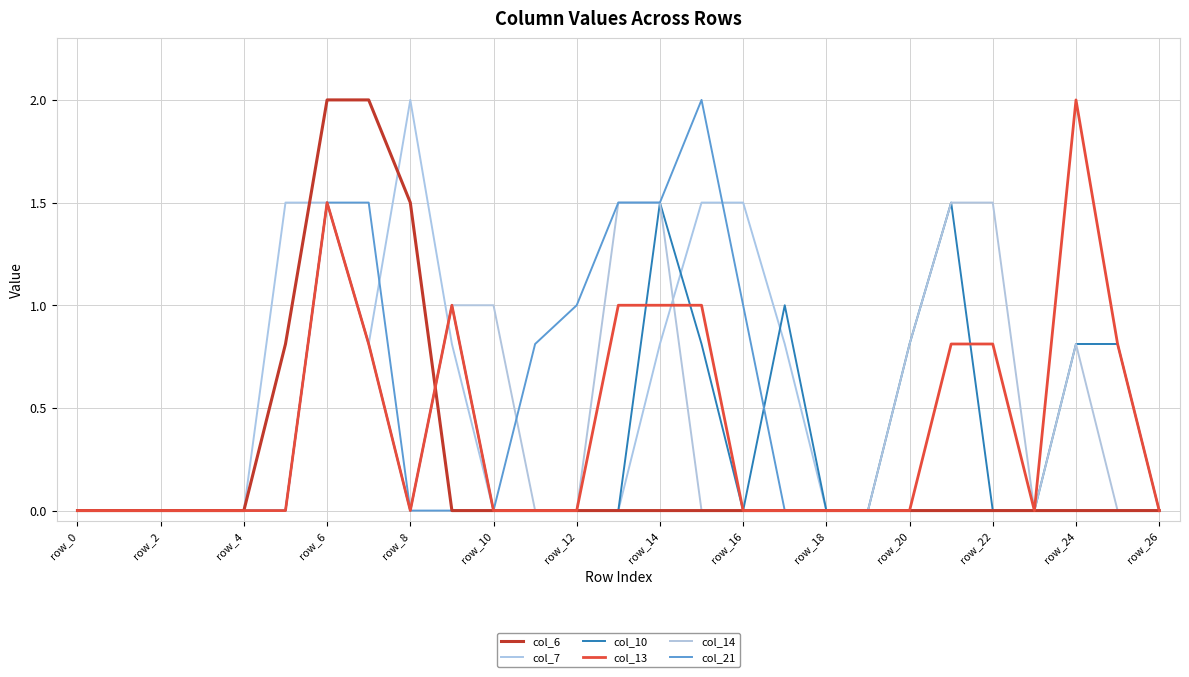

How many lines are shown in the chart?

6